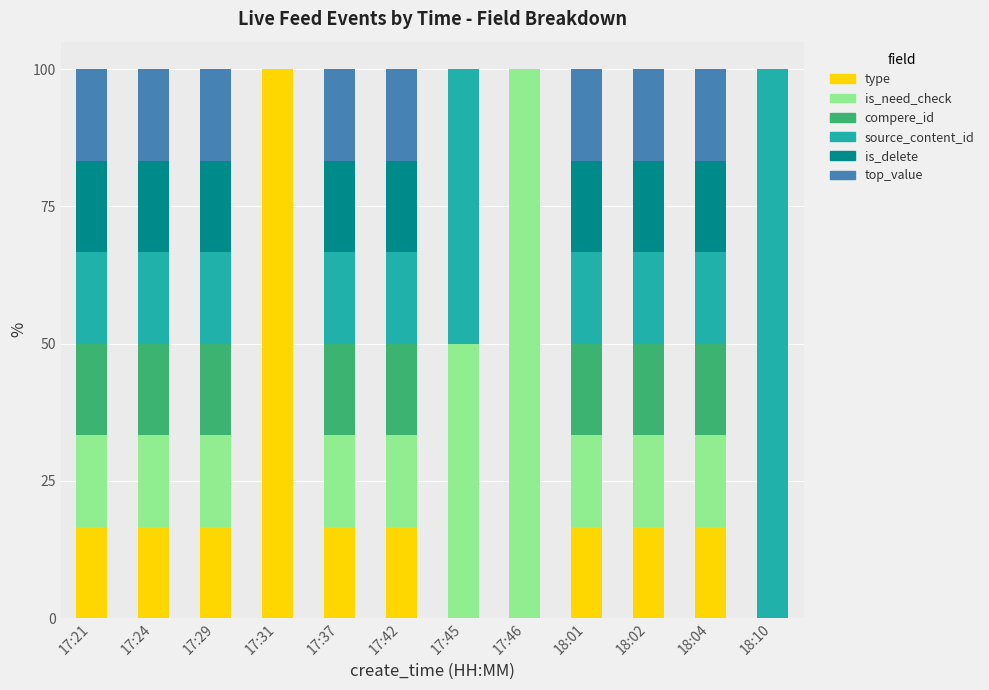

What is the maximum value for type?

100.0